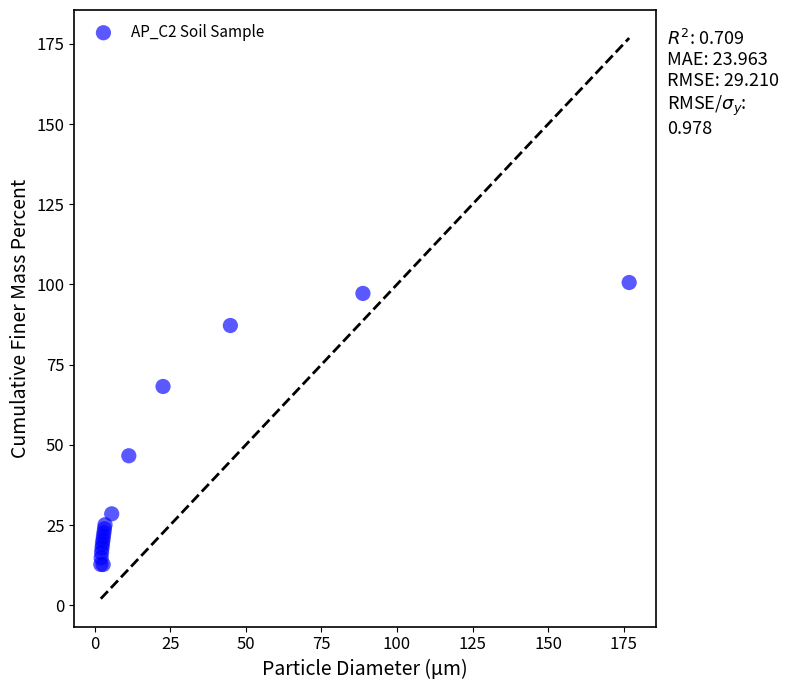

What Y value in the scatter plot is closest to 56?

46.6